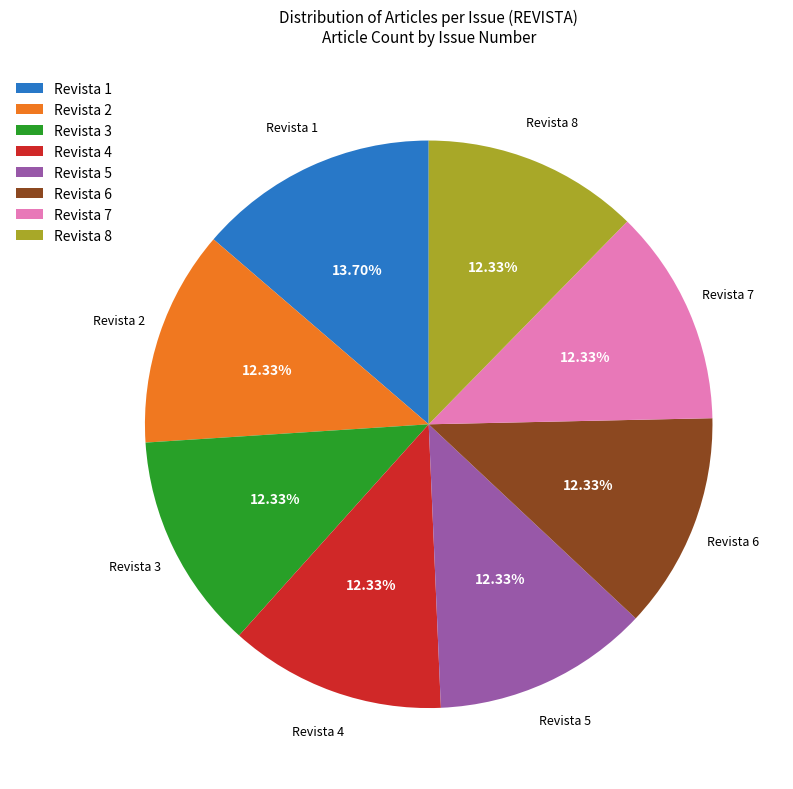

What percentage is the Revista 5 slice, to the nearest percent?

12%